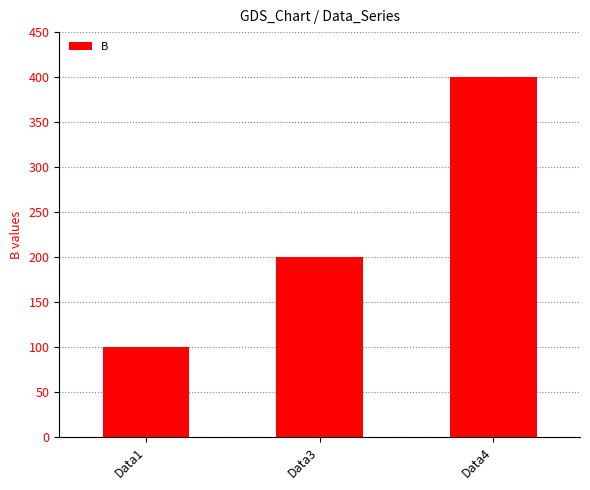

Reading left to right, extract all data points from this chart.

Data1=100	Data3=200	Data4=400